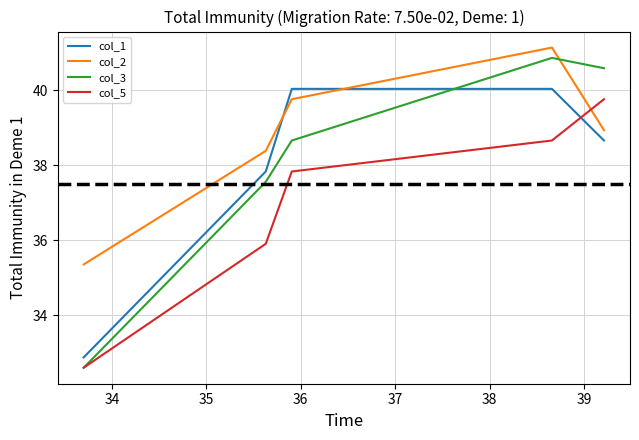

How many values in the col_5 series exceed 37?

3